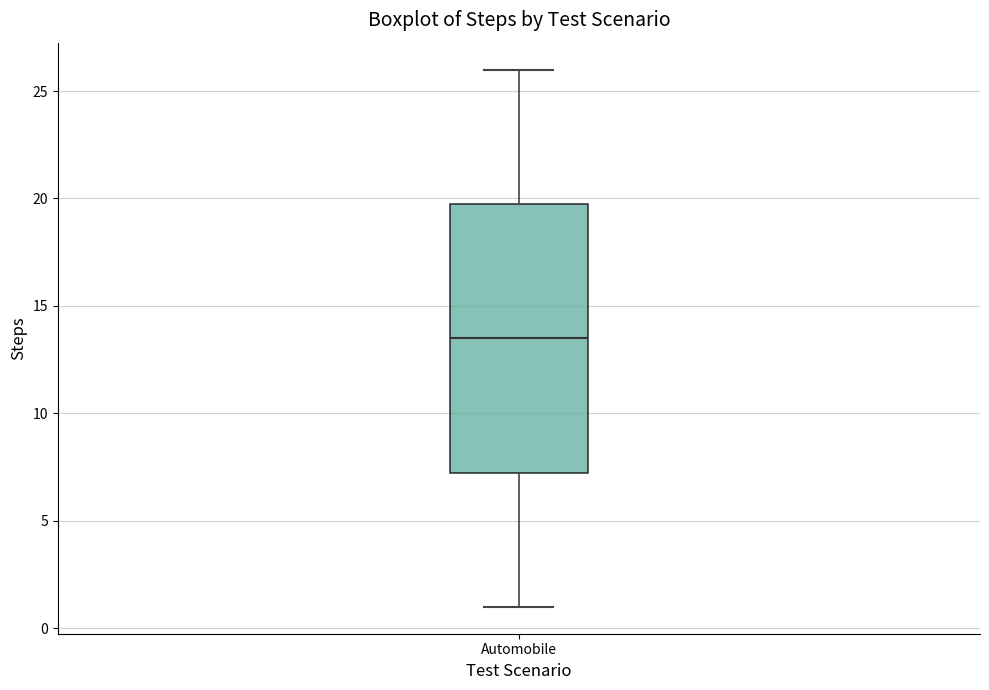

Read this box plot against the y-axis: the position of the median line, the range covered by the box, and the ends of both whiskers. The values are not printed on the chart, so give them approximately, as read against the axis.

median 13.5, box 7.5 to 20.0, whiskers 1.0 to 26.0